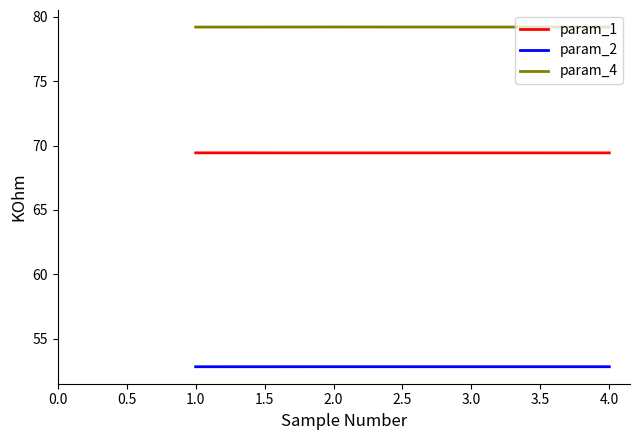

What position from the right is 4.0?

1